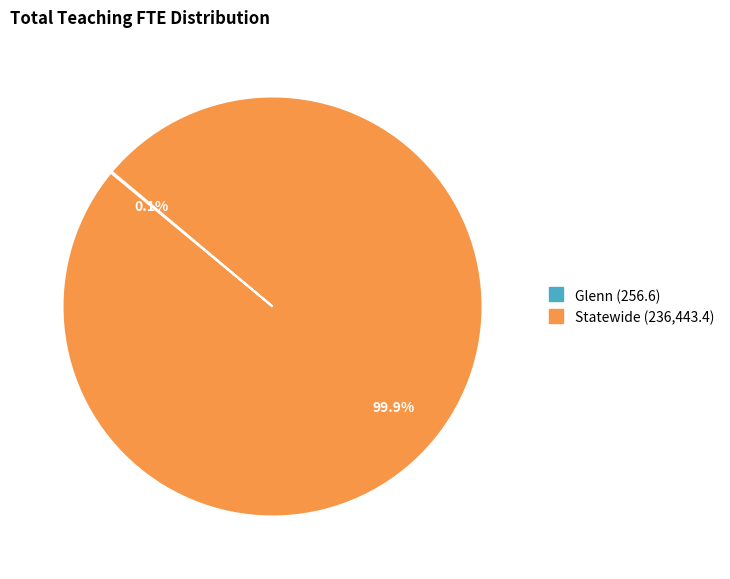

Which category has the biggest portion of the pie?

Statewide